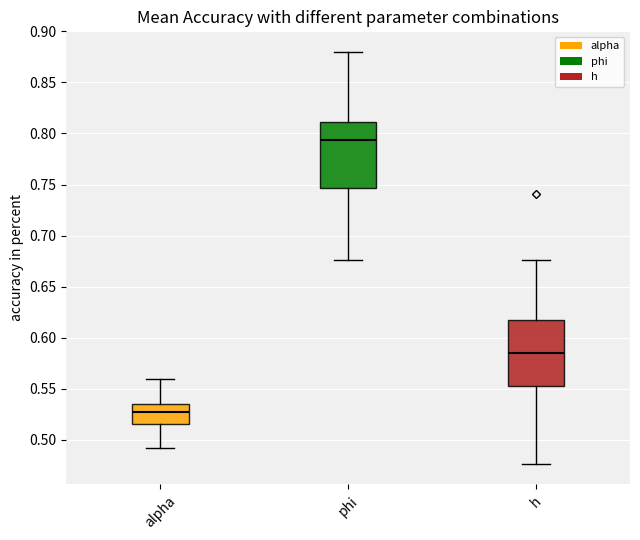

Where is the lower edge of the box for h on the y-axis? The values are not printed on the chart, so give them approximately, as read against the axis.

0.550